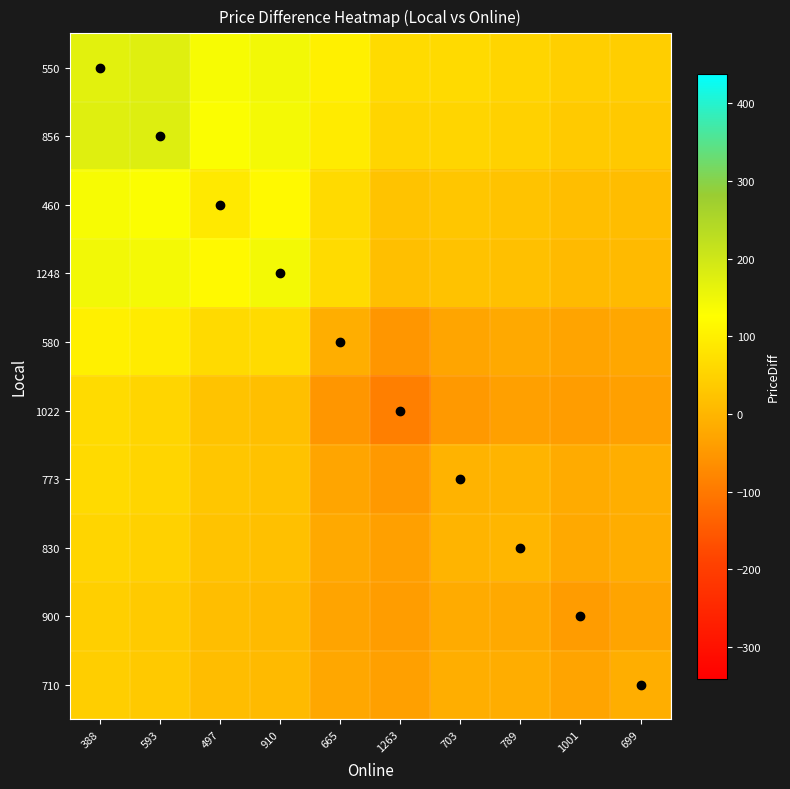

What is the maximum value shown in the chart?

177.8